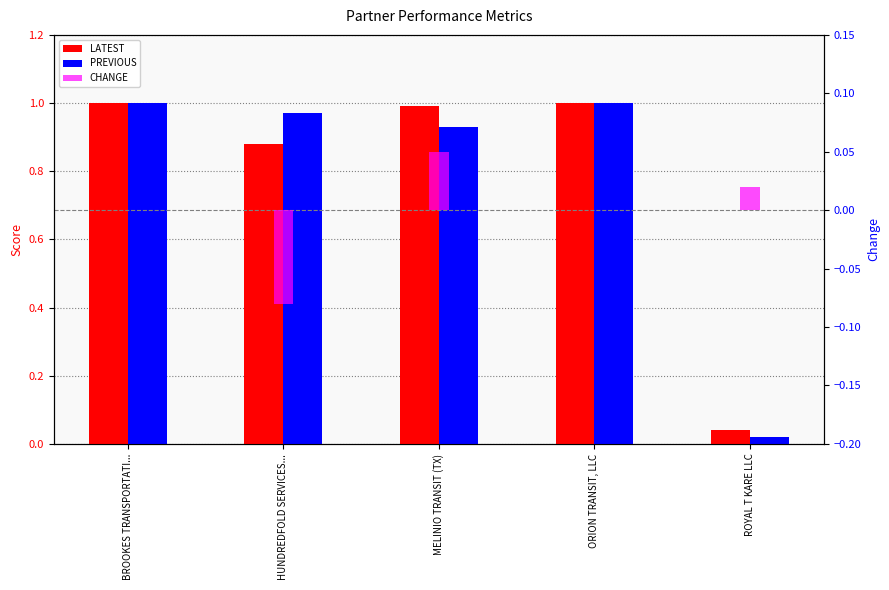

The value of LATEST at MELINIO TRANSIT (TX) is 1.0. True or false?

True